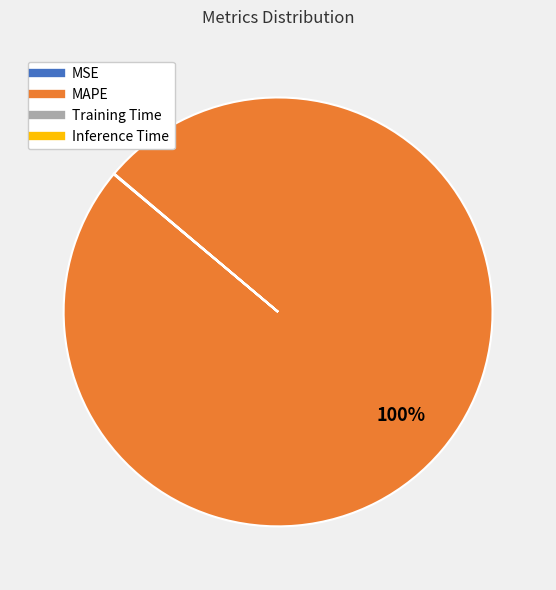

Does MAPE account for over 50% of the chart?

Yes